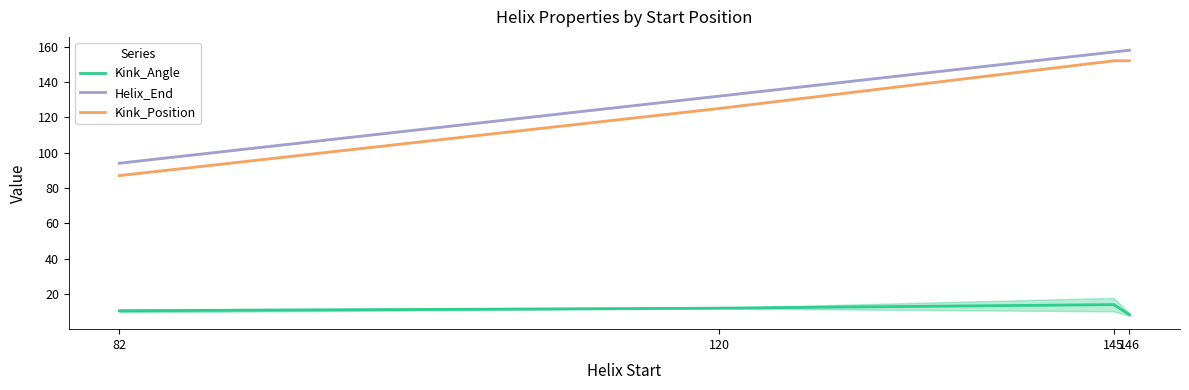

Between 146 and 145, which is larger?

145